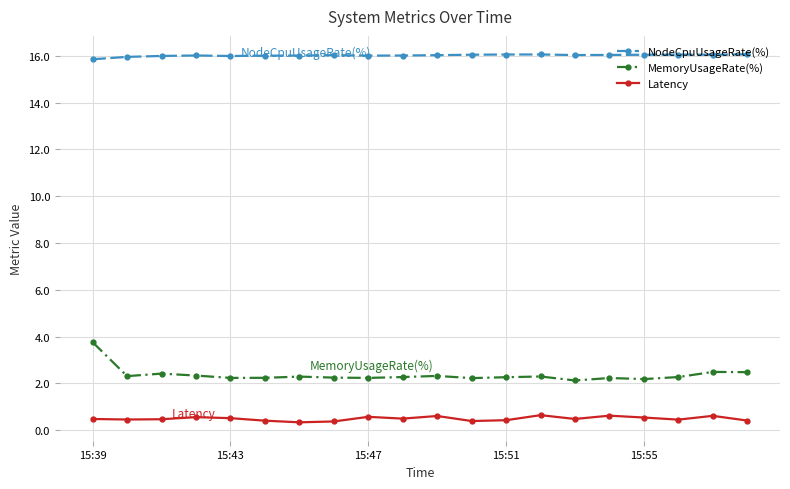

What is the maximum value shown in the chart?

16.1